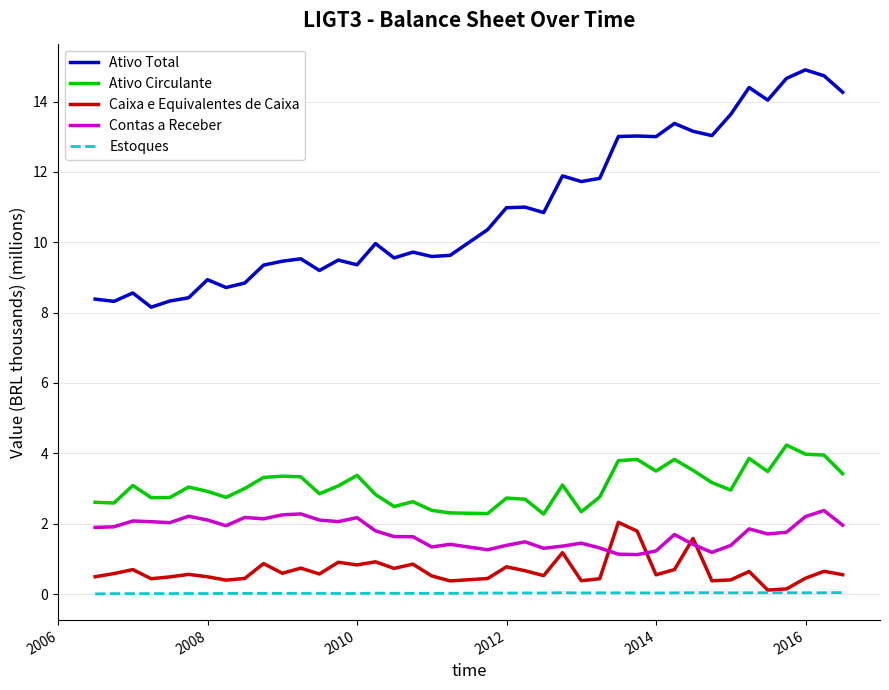

True or false: Ativo Circulante and Ativo Total intersect in this chart.

False